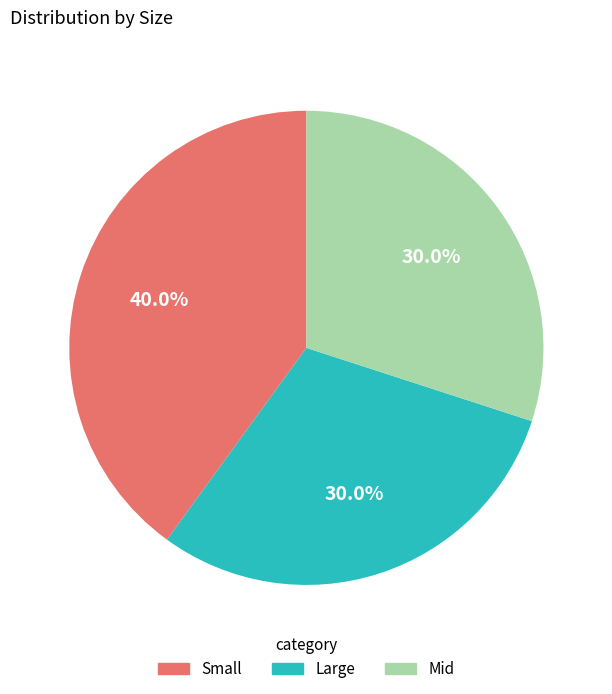

To the nearest percent, what is the difference between the largest and smallest slice percentages?

10%